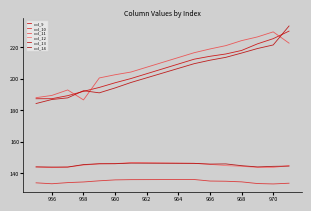

What is the highest value of the col_9 series?

230.0